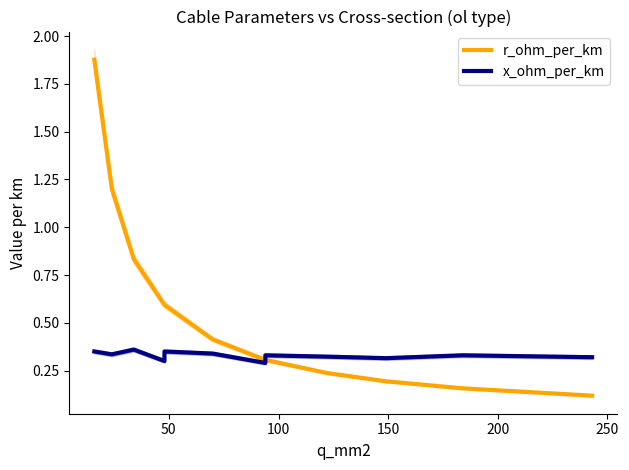

Count the number of data series in this chart.

2